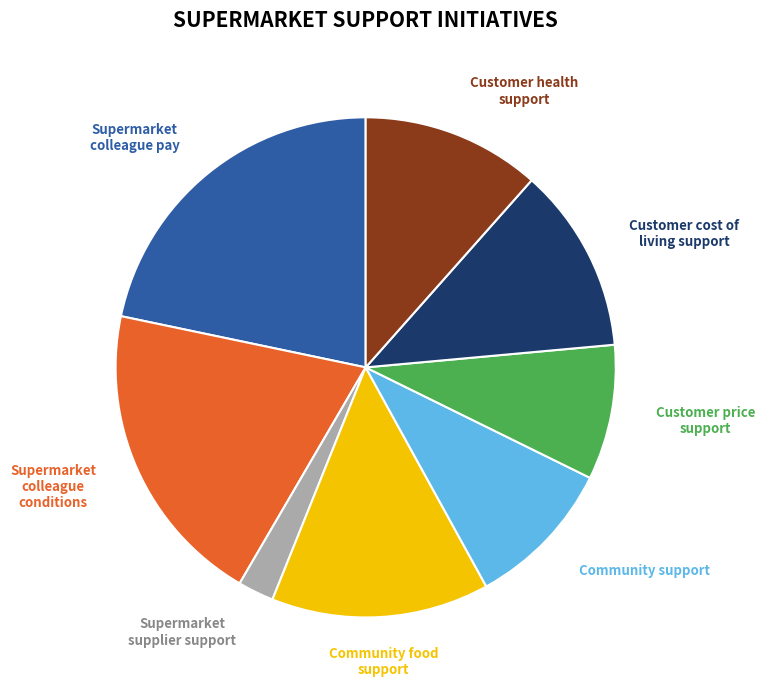

Does any single category account for the majority?

No